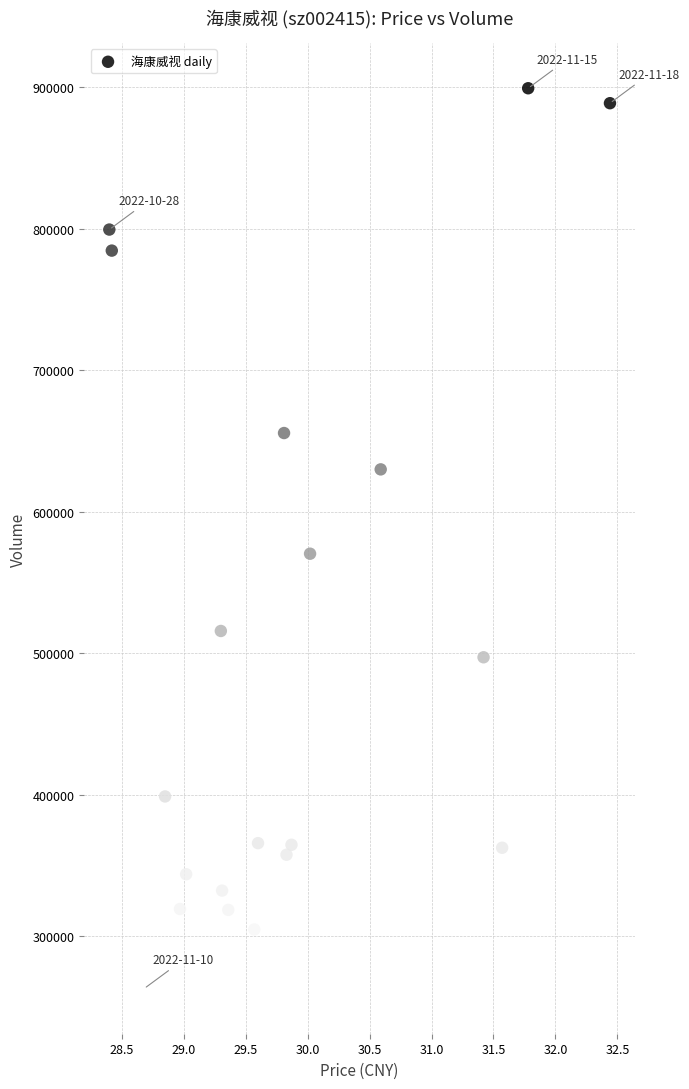

What is the range of Y values (max minus min)?

636093